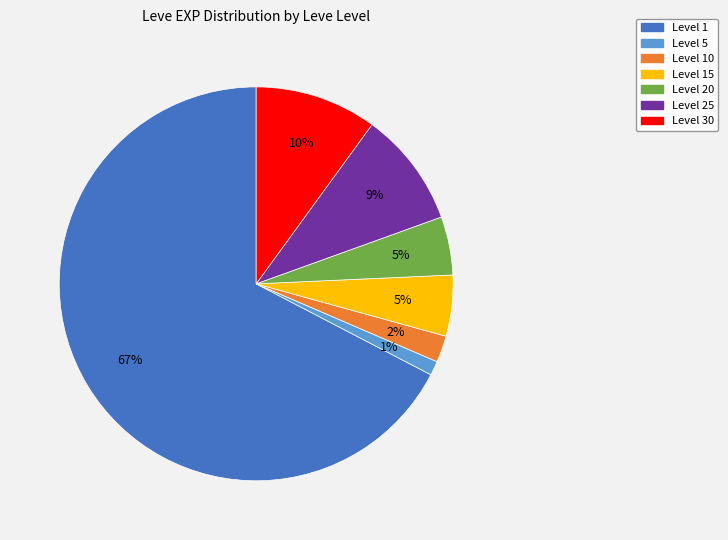

To the nearest percent, what is the average slice percentage?

14%